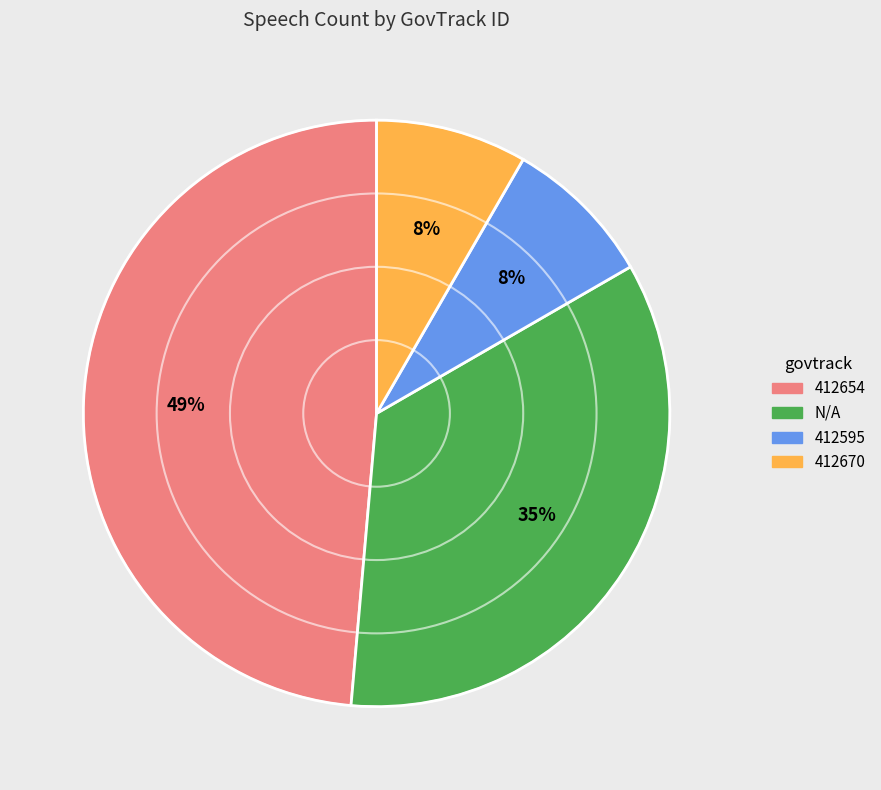

Is the sum of N/A and 412654 greater than half?

Yes